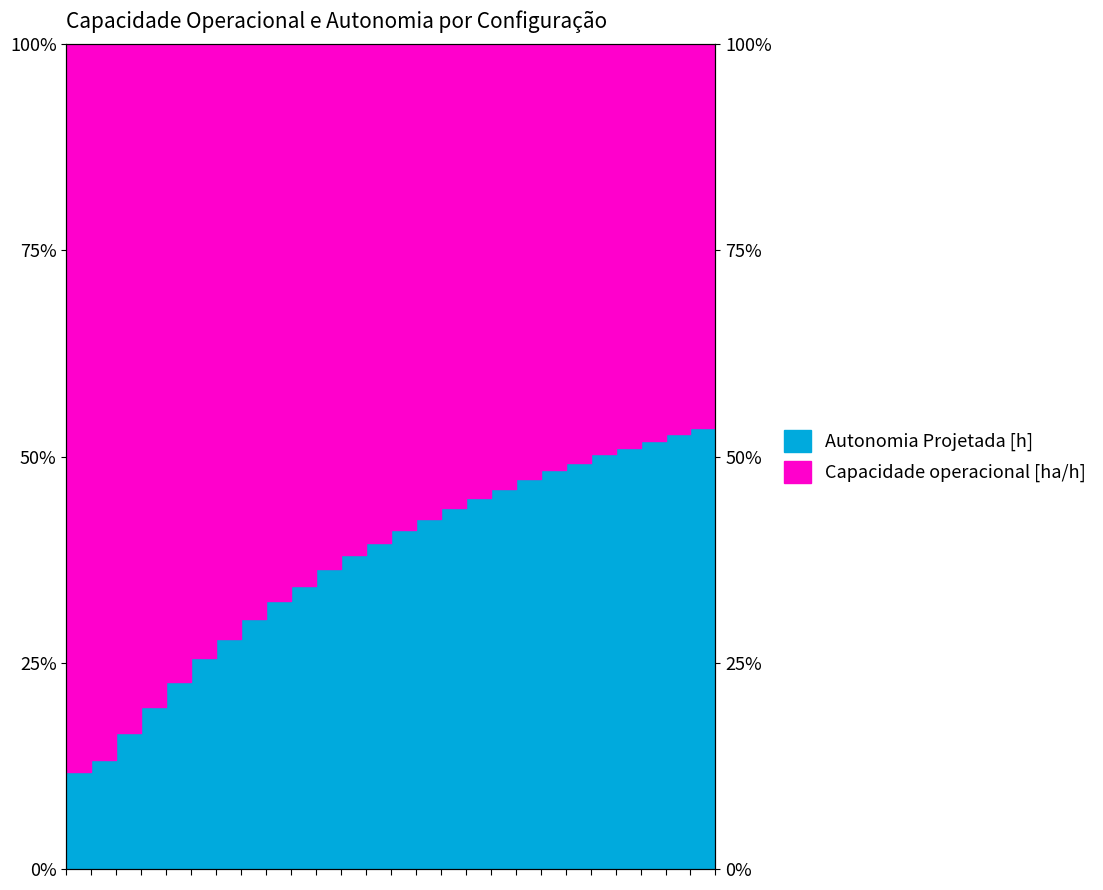

True or false: the data shows 0.3 at 25.

False